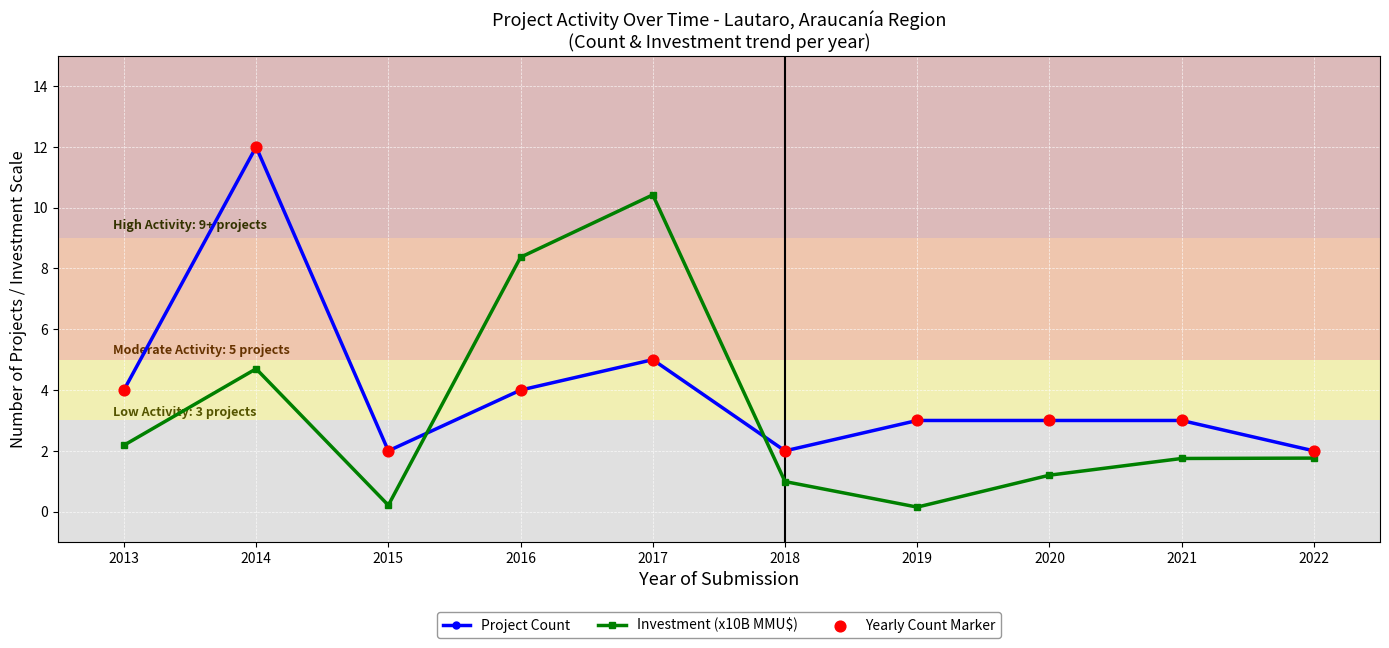

At which category is the sum across all series the highest?

2014